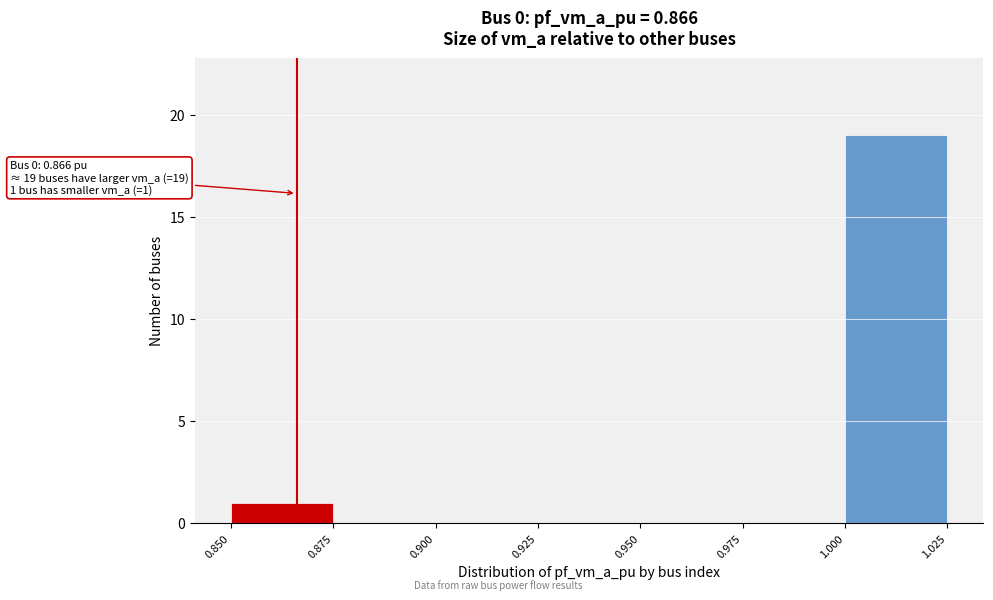

Over which range of the x-axis is the bar tallest?

1.000 to 1.025